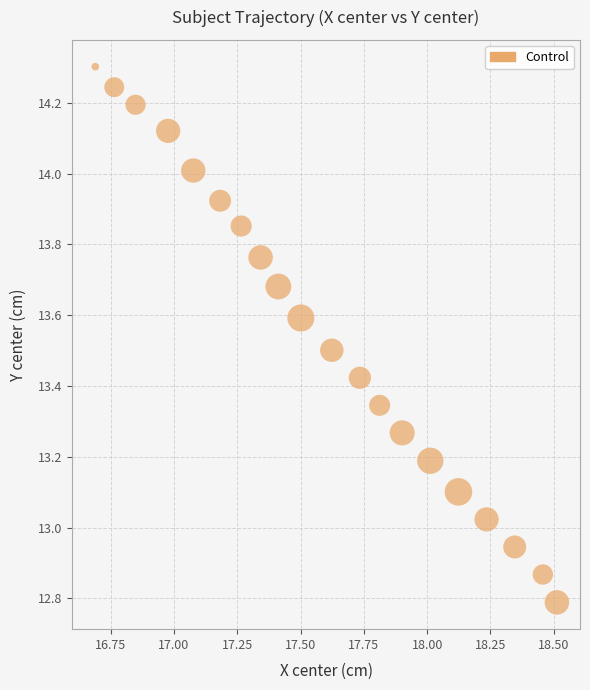

What is the range of X values (max minus min)?

1.8